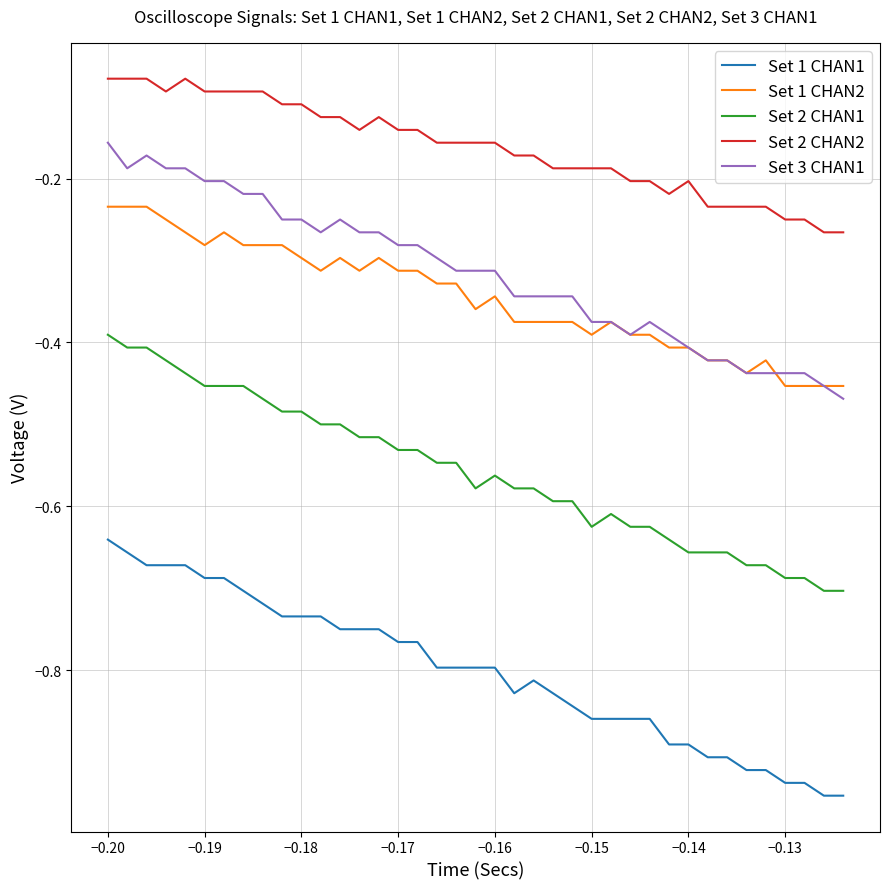

Which series has the largest total across all categories?

Set 2 CHAN2